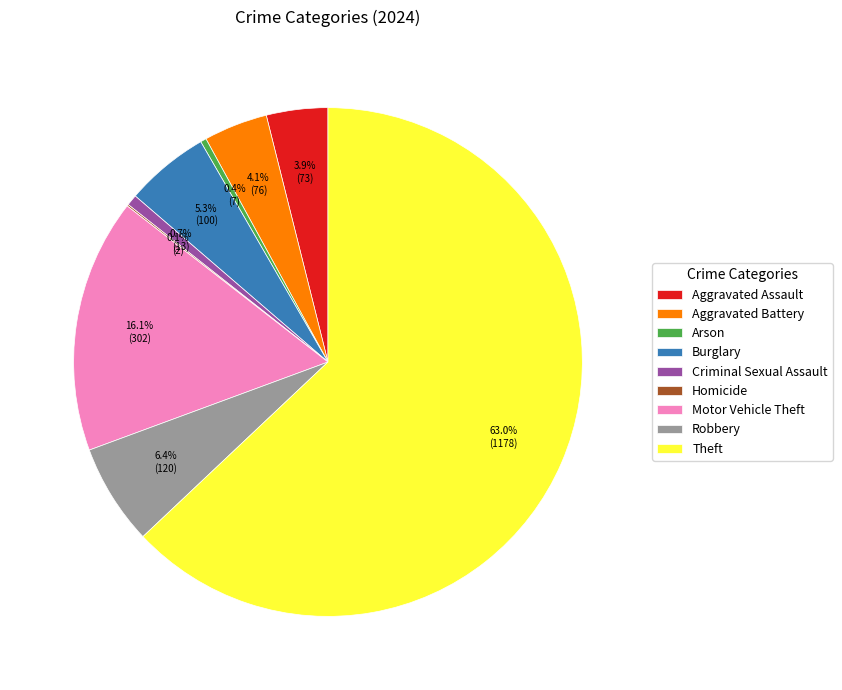

What percentage is NOT represented by Theft?

37.0%